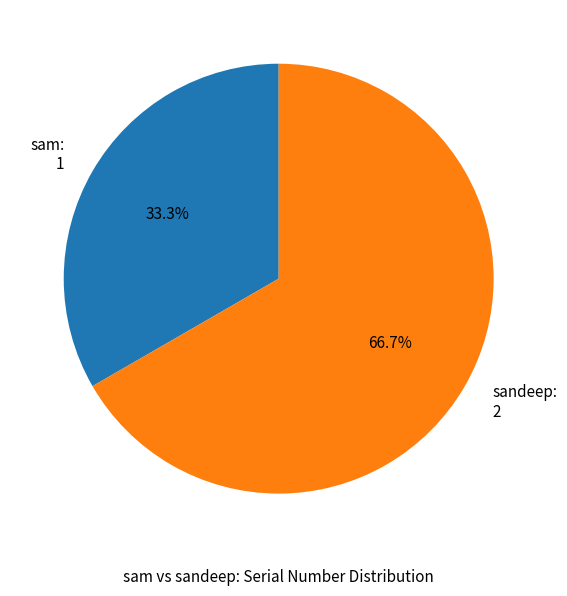

What percentage is the sam slice, to the nearest percent?

33%